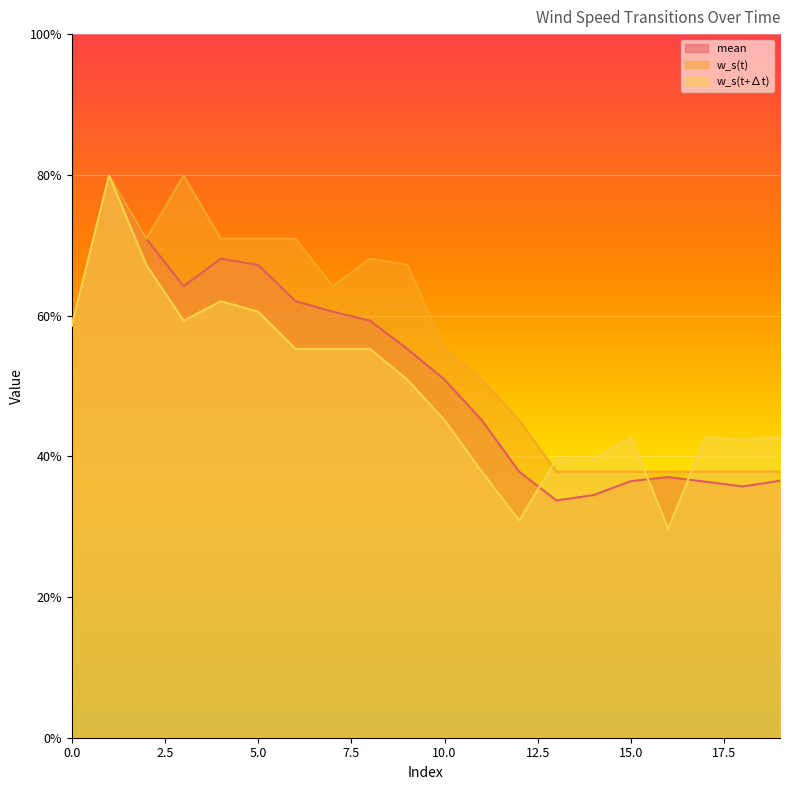

Which series has the largest range (max minus min)?

w_s(t+∆t)